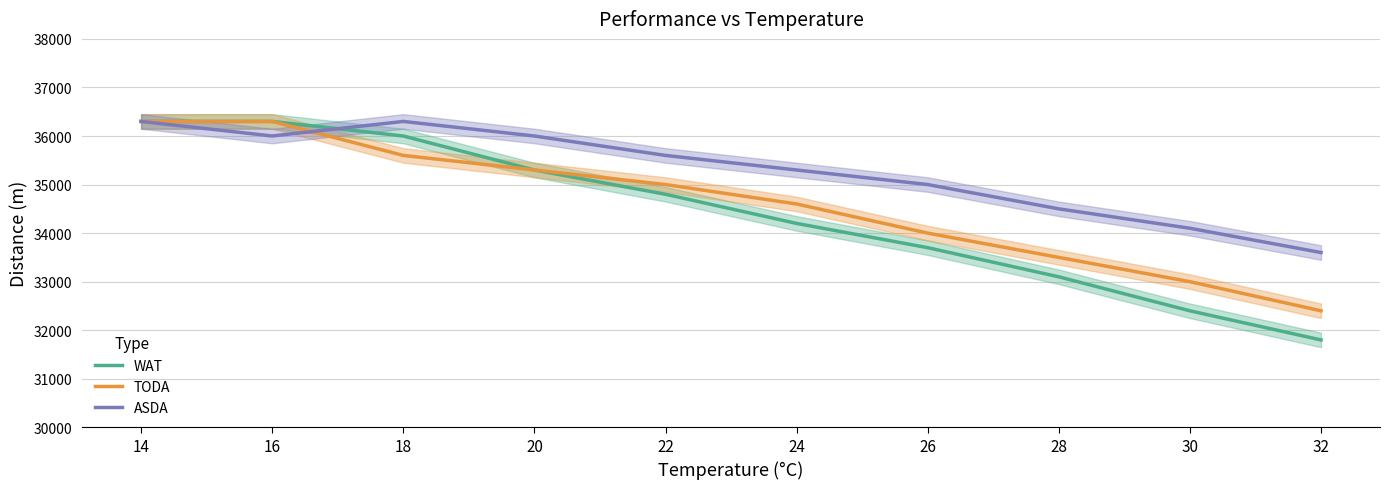

List the series in order of their peak value, highest first.

WAT, TODA, ASDA